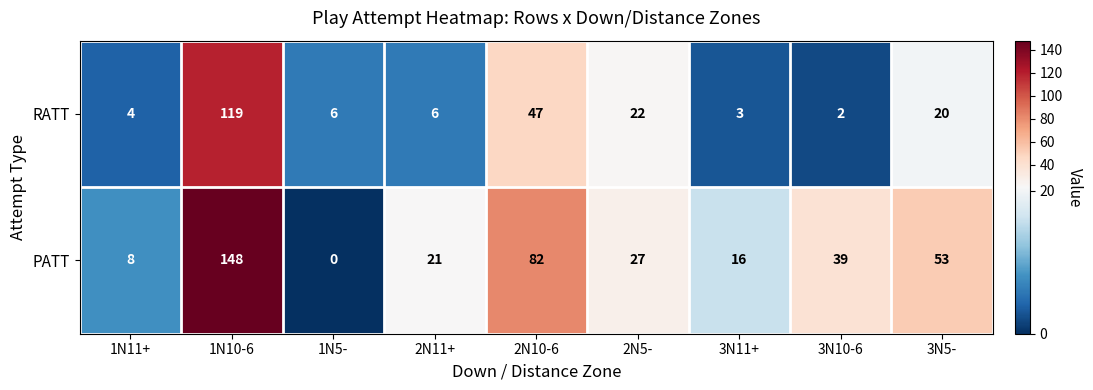

Reading left to right, extract all data points from this chart.

RATT: 4	119	6	6	47	22	3	2	20
PATT: 8	148	0	21	82	27	16	39	53